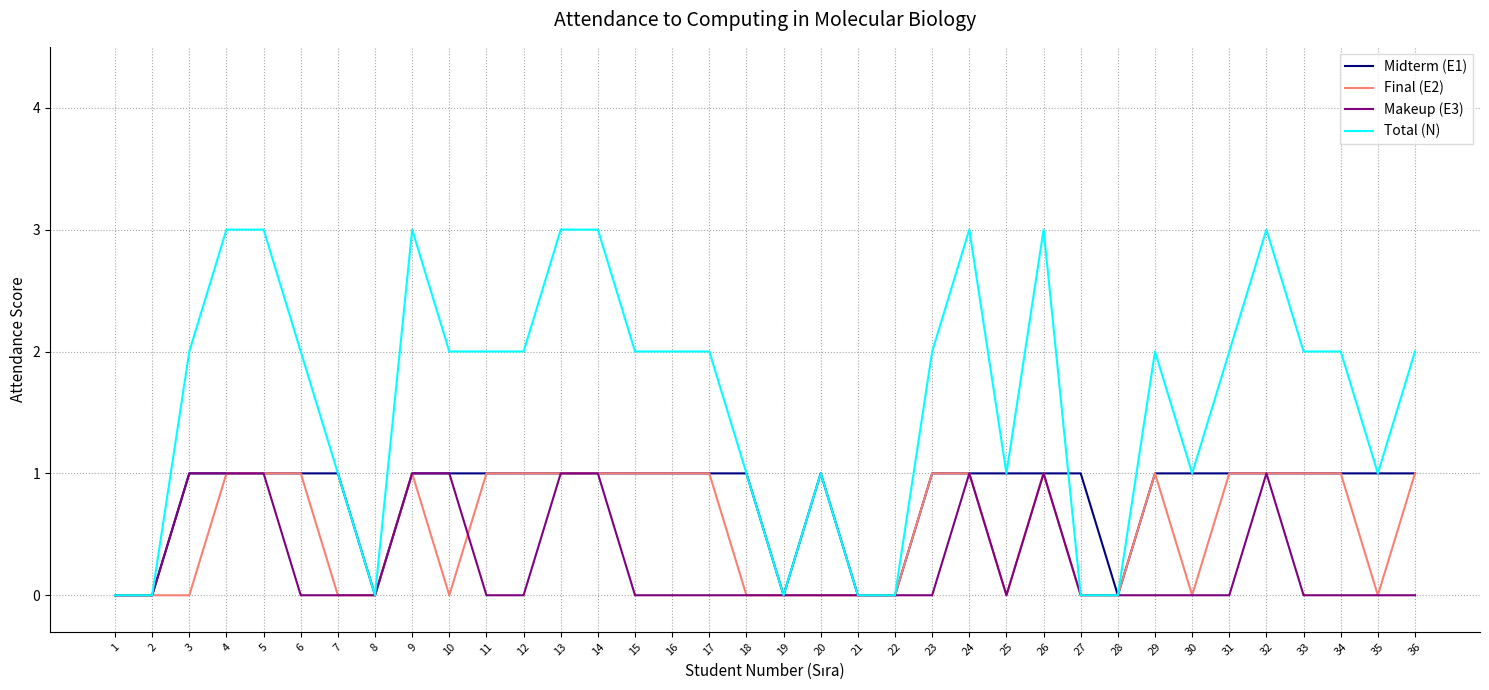

True or false: Total (N) has a value of 1 at 24.

False